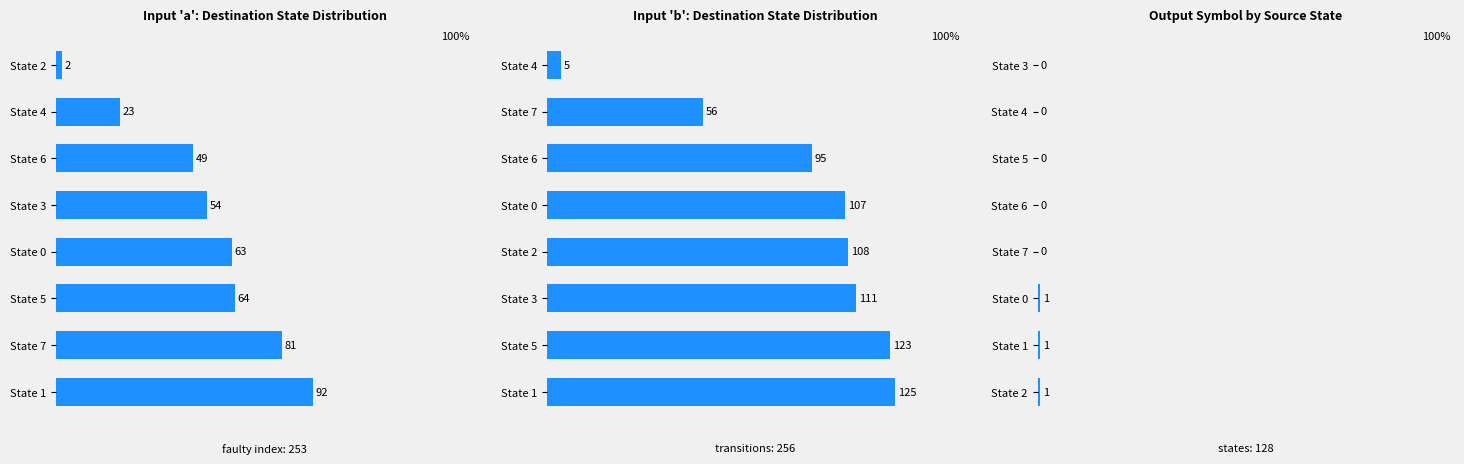

List the series in order of their peak value, lowest first.

Output Symbol by Source State, Input 'a': Destination State Distribution, Input 'b': Destination State Distribution